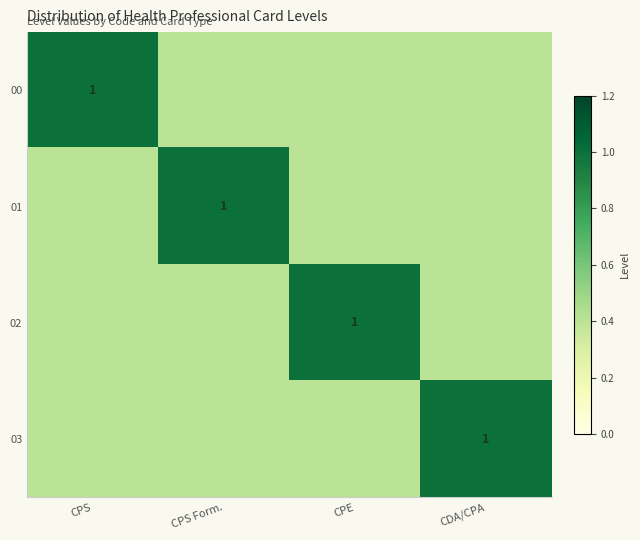

At how many categories does at least one series exceed 0?

4